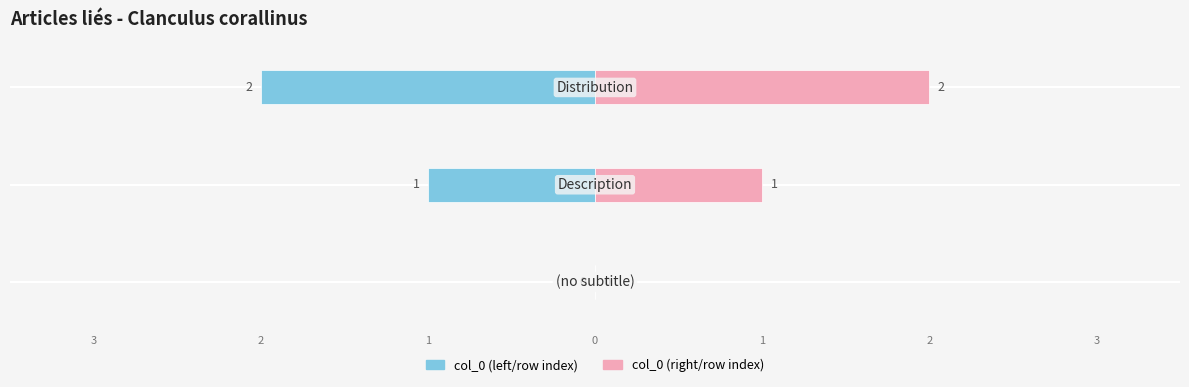

At how many categories does at least one series exceed 0?

2